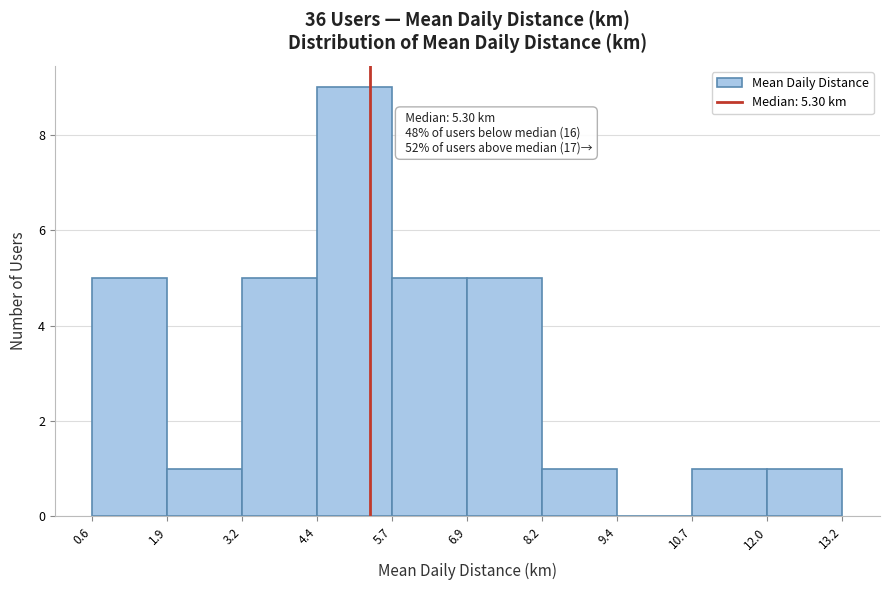

Which range on the x-axis has the tallest bar?

4.4 to 5.7